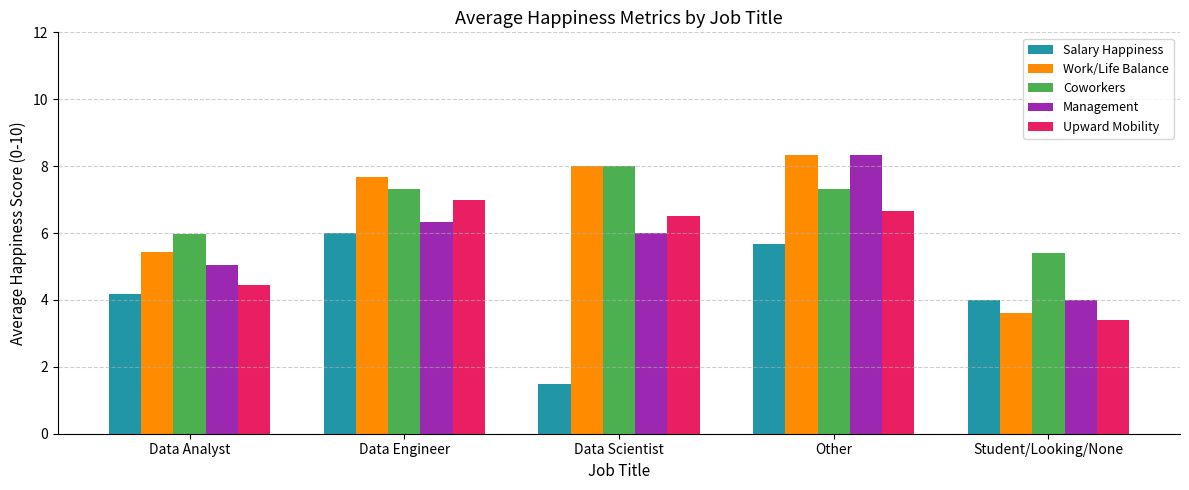

Between Data Analyst and Student/Looking/None, which series saw the biggest shift?

Work/Life Balance